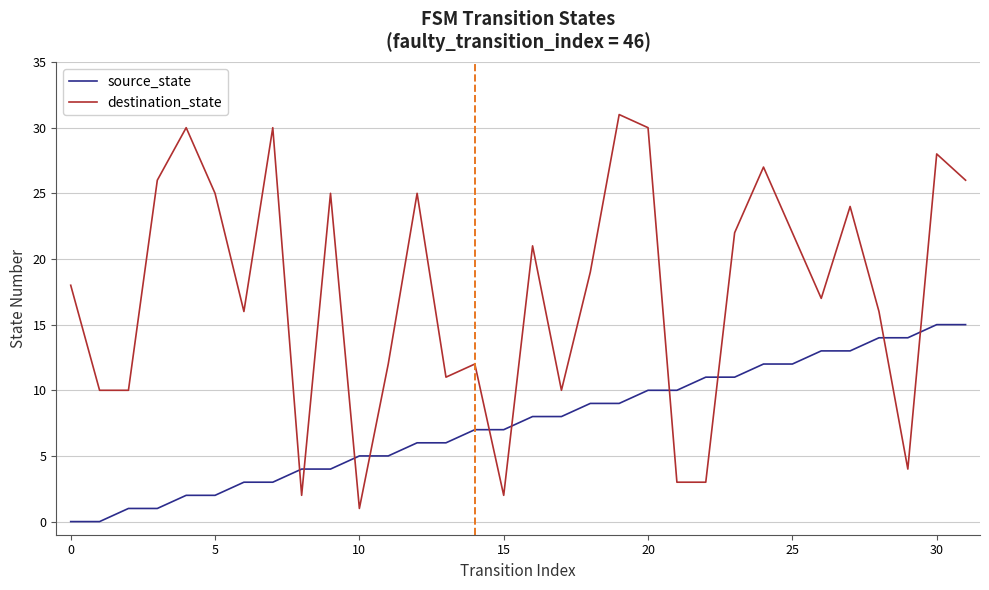

After their last crossing, which series has the higher values: source_state or destination_state?

destination_state